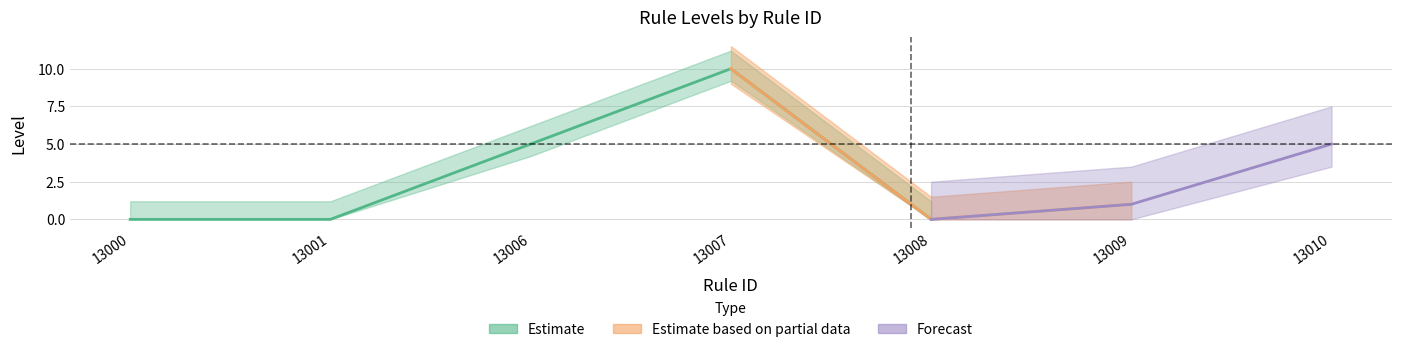

Where does the data first go above 1?

13006